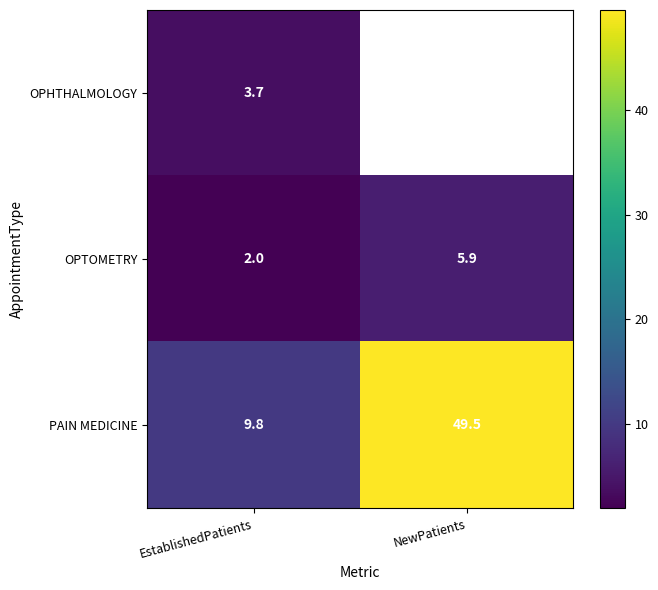

At how many categories does at least one series exceed 15?

1